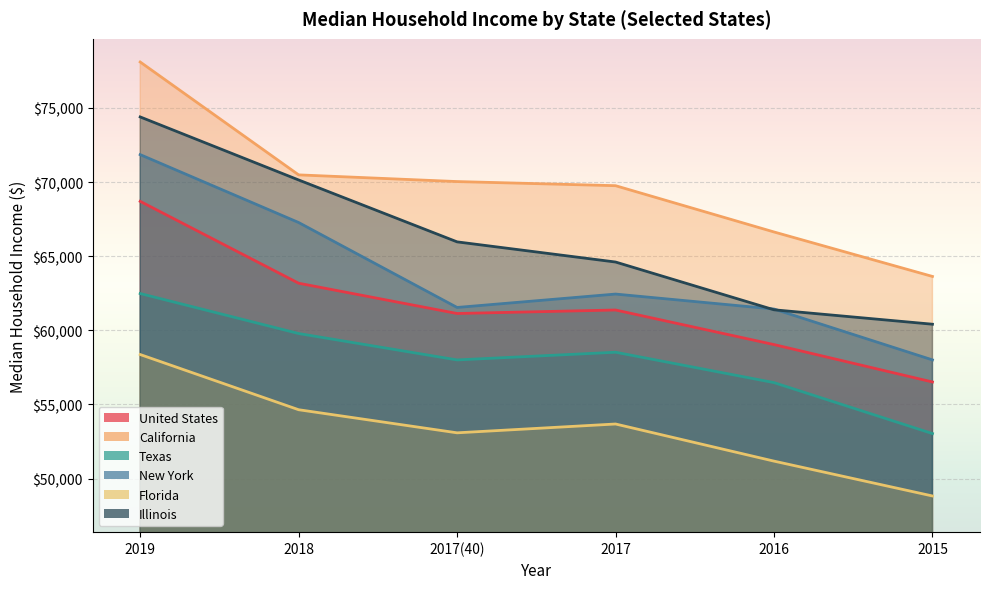

What is the spread (max minus min) of values at 2018?

15845